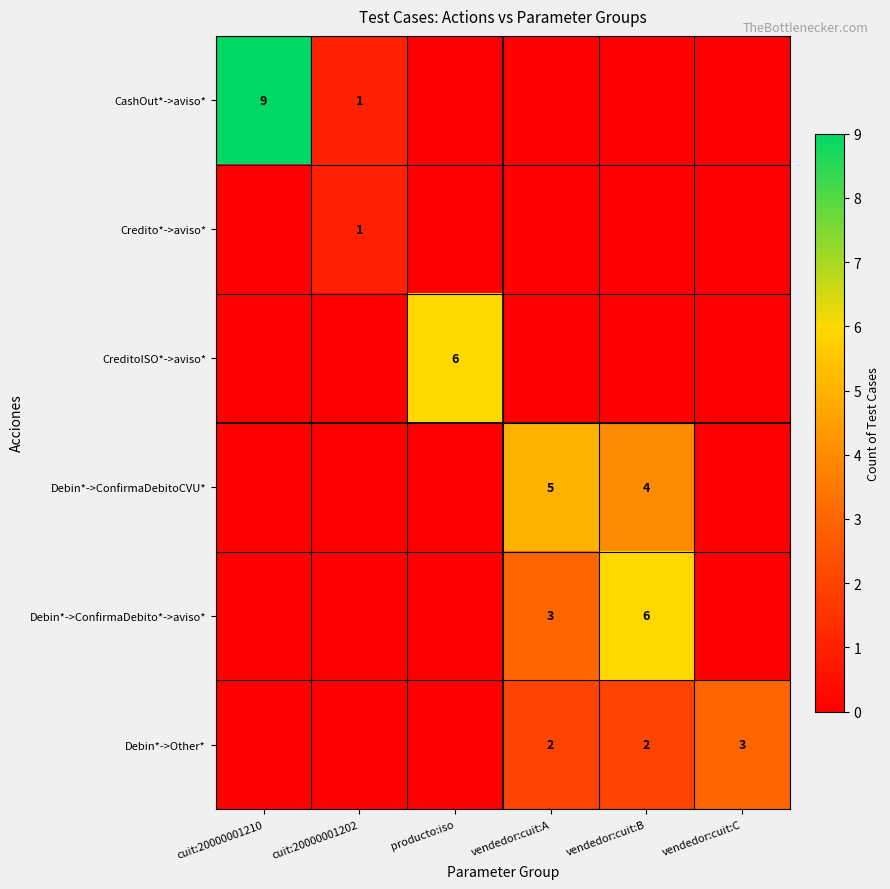

The value of Credito*->aviso* at cuit:20000001202 is 0. True or false?

False